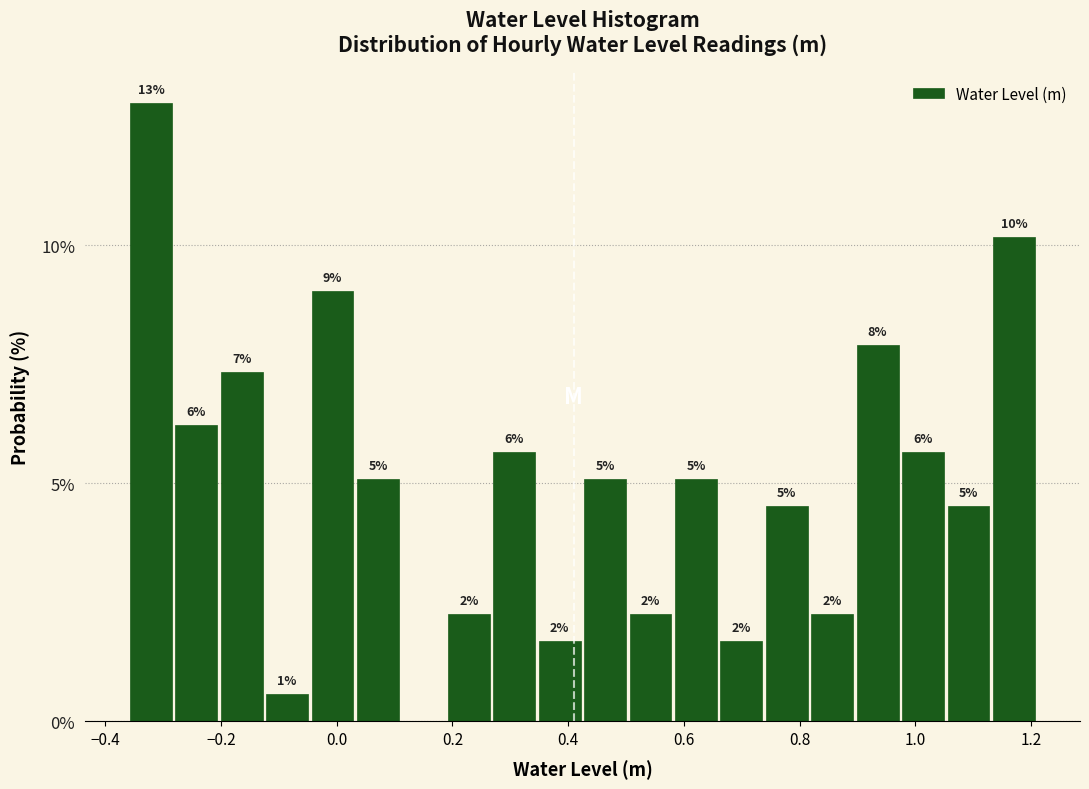

Read against the x-axis, roughly where is the centre of the tallest bar?

-0.32